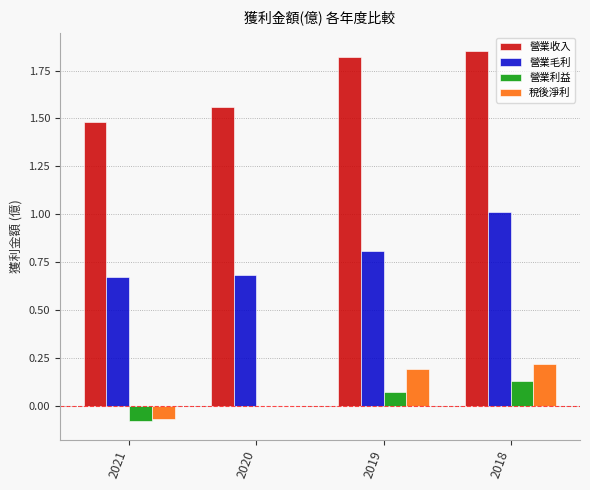

The 營業收入 series shows 1.5 at 2021. True or false?

True